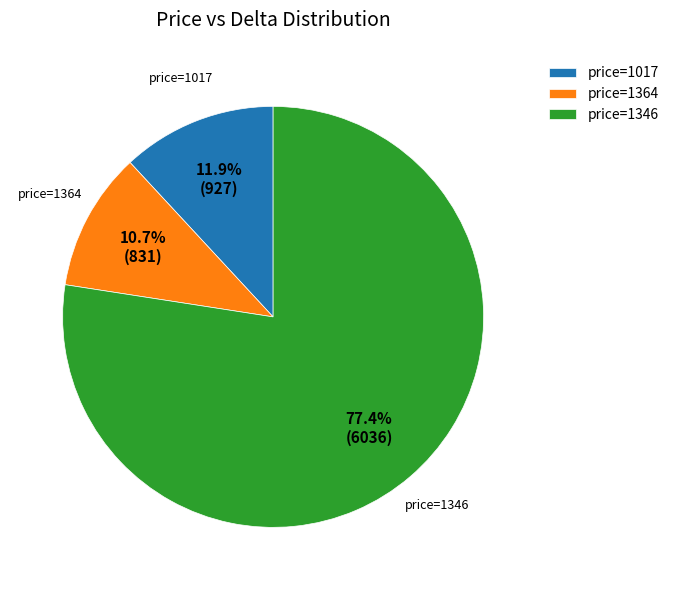

Which slice represents more than half of the pie?

price=1346